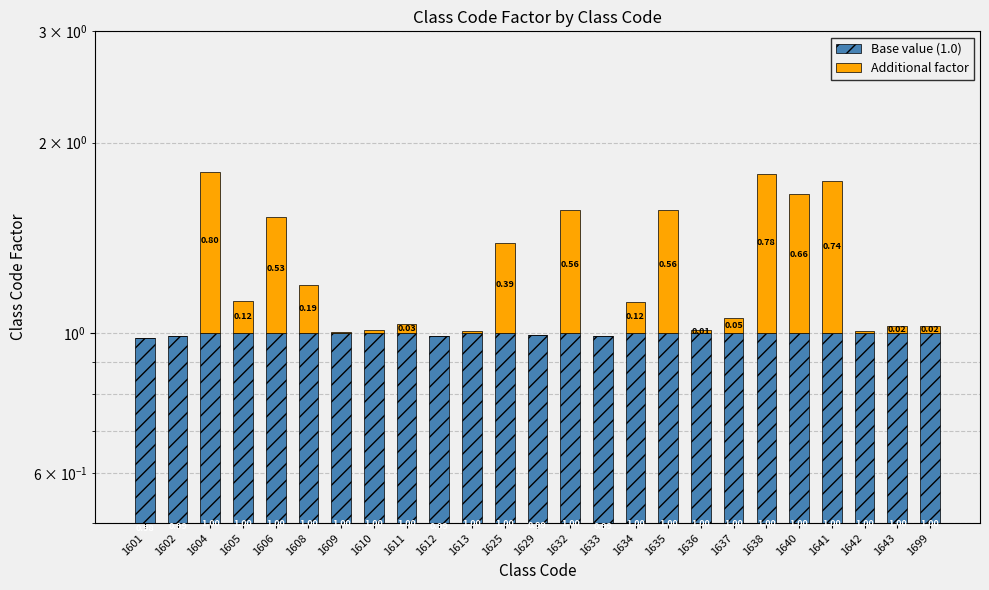

How many Base value (1.0) values are between 1 and 2?

20